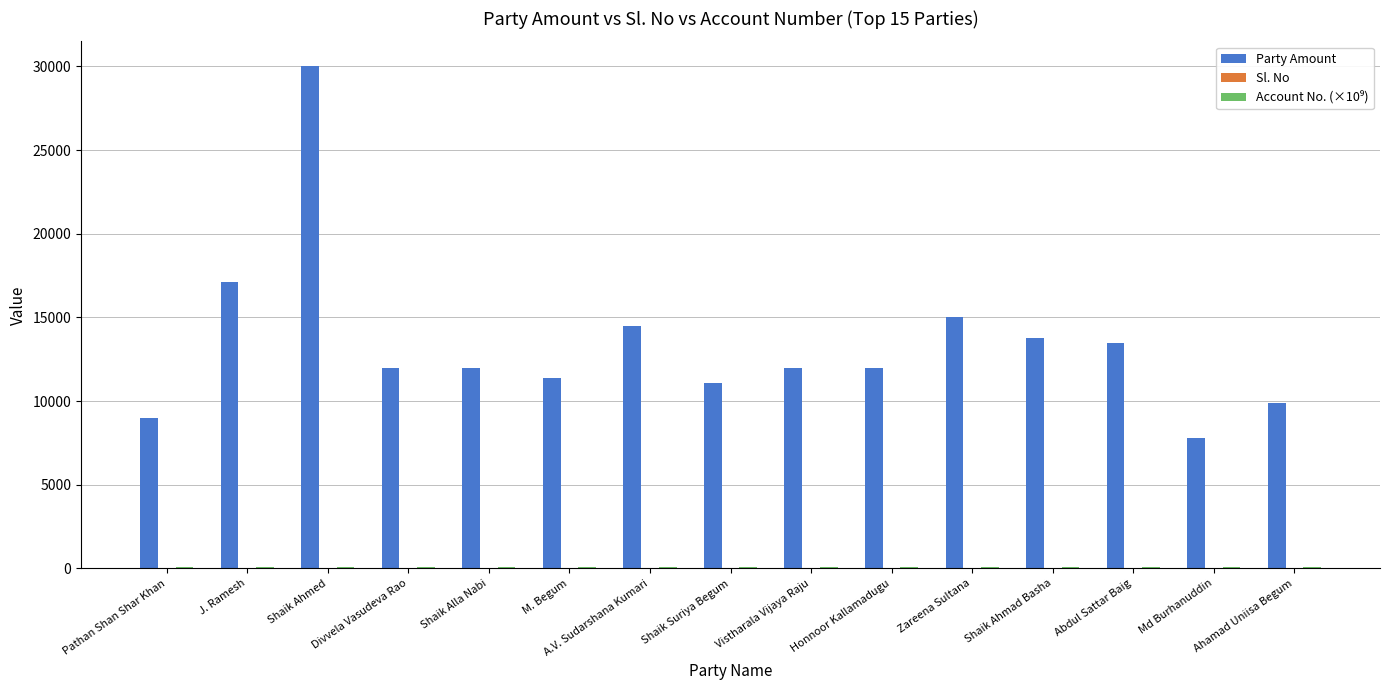

What is the sum of all Party Amount values?

201090.0